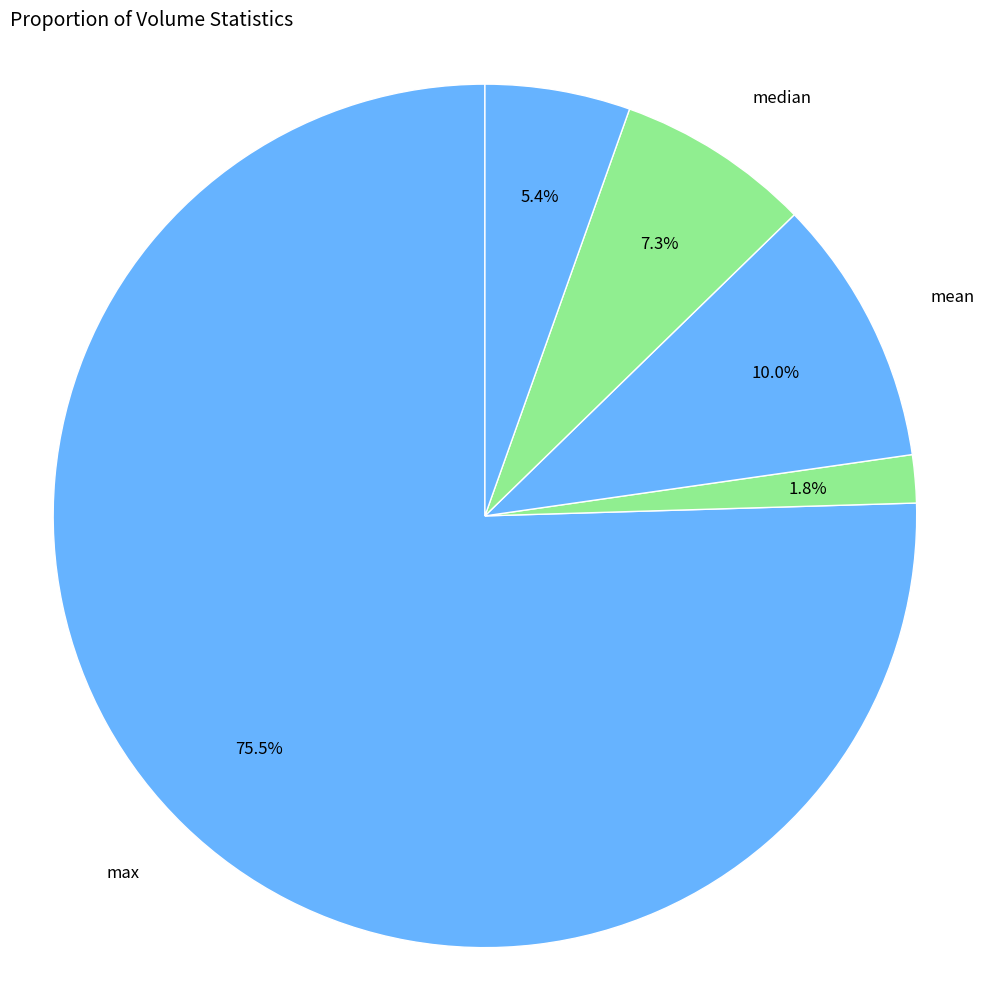

Is there a majority slice in this chart?

Yes